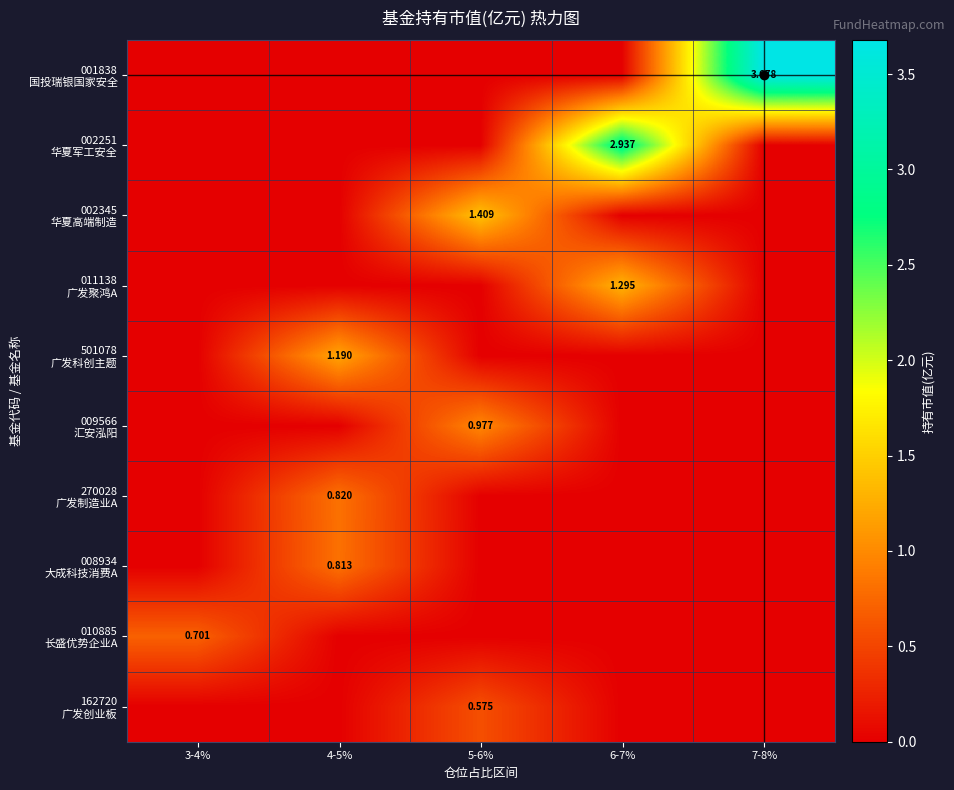

List the labels in order of 011138 广发聚鸿A value, smallest first.

3-4%, 4-5%, 5-6%, 7-8%, 6-7%